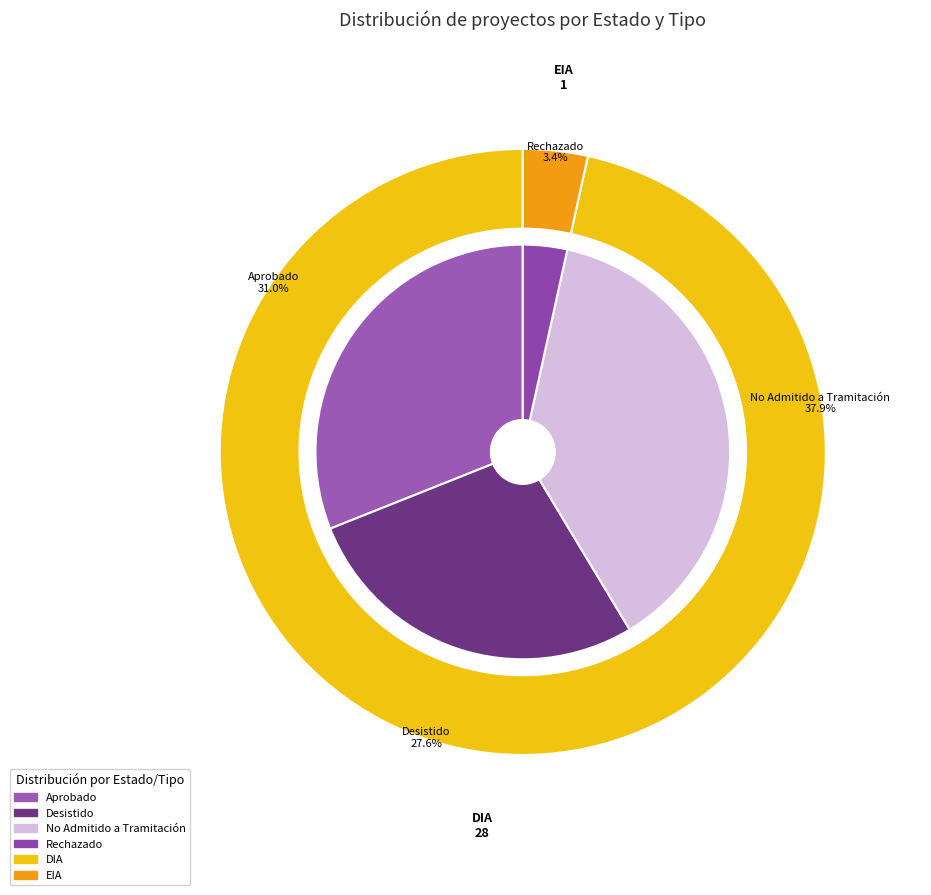

Which category has the biggest portion of the pie?

No Admitido a Tramitación